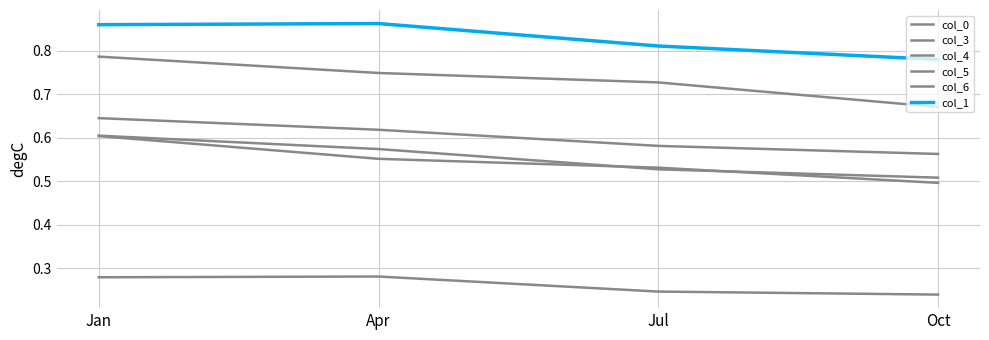

Does the chart display data point markers on the line(s)?

No